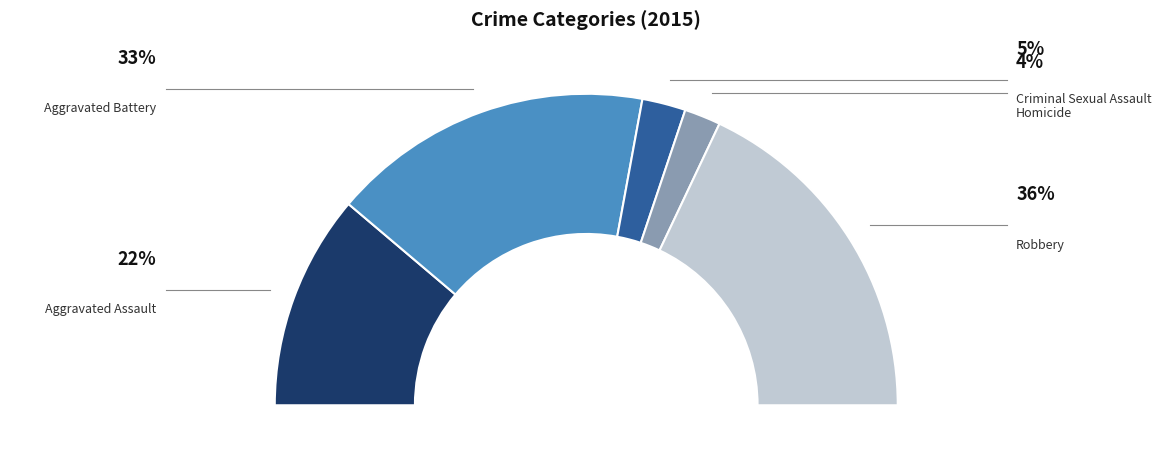

To the nearest percent, what is the difference between the Criminal Sexual Assault and Aggravated Assault slice percentages?

18%